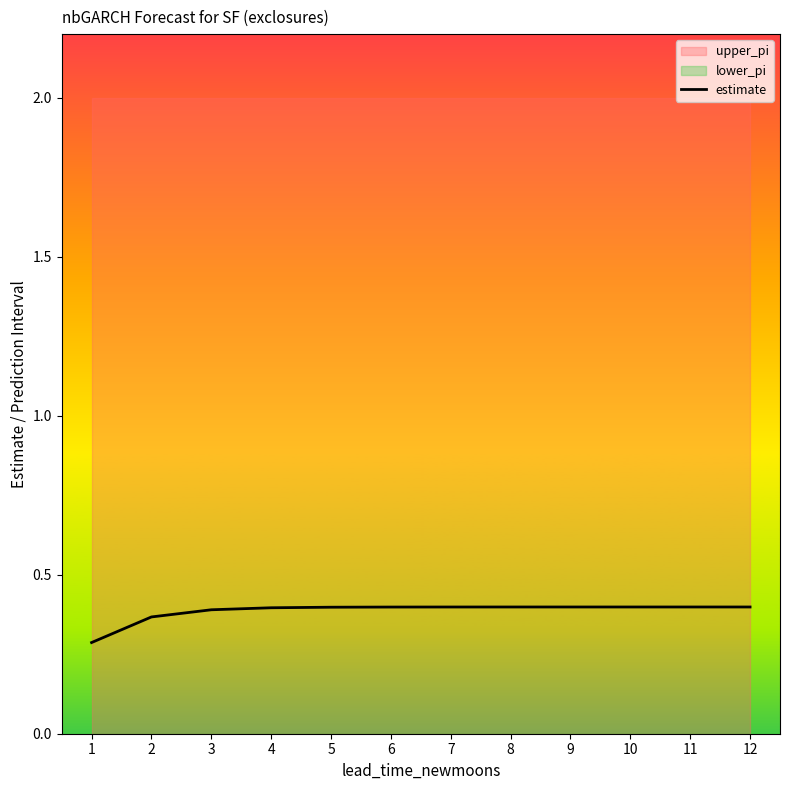

Reading right to left, extract all data points from this chart.

0.4	0.4	0.4	0.4	0.4	0.4	0.4	0.4	0.4	0.4	0.4	0.3